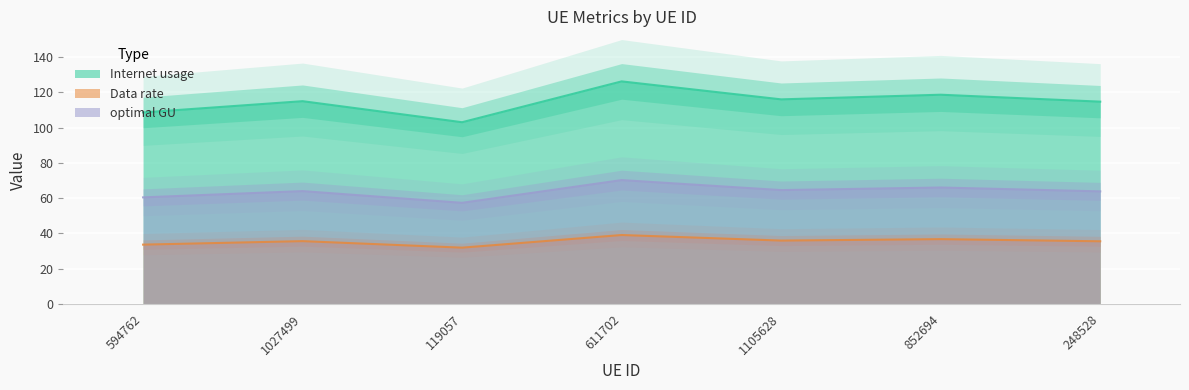

True or false: optimal GU and Data rate intersect in this chart.

False